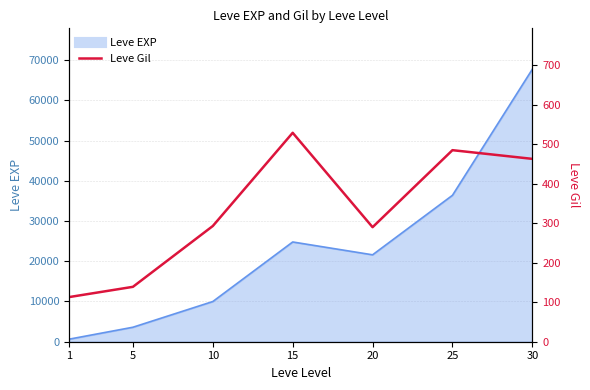

True or false: the data shows 463 at 30.

True